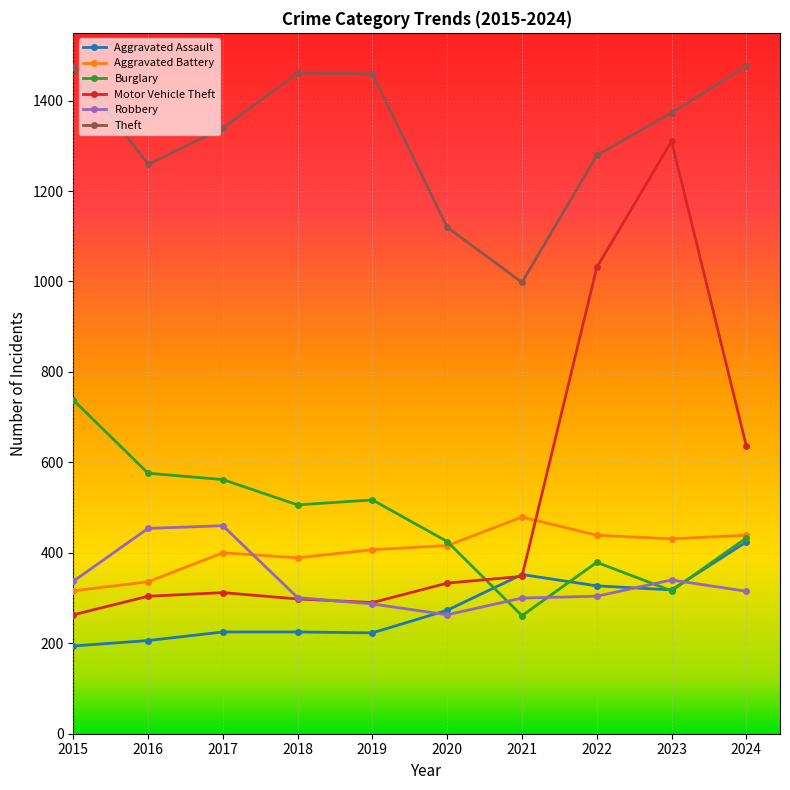

True or false: Robbery and Theft cross at least once.

False